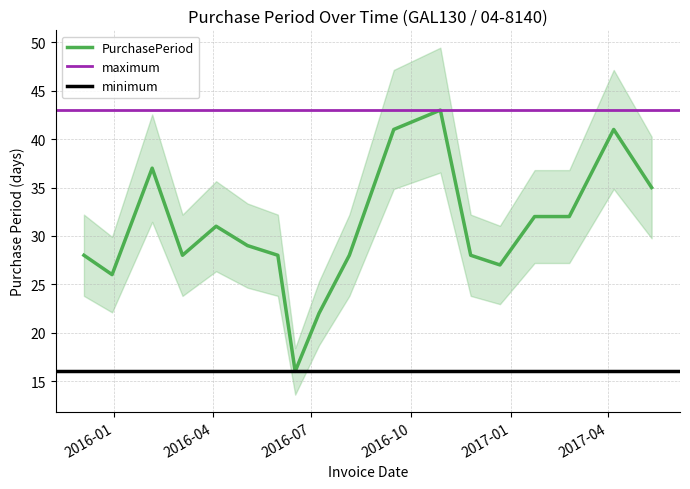

Where is the data nearest to the value 29?

2016-05-03